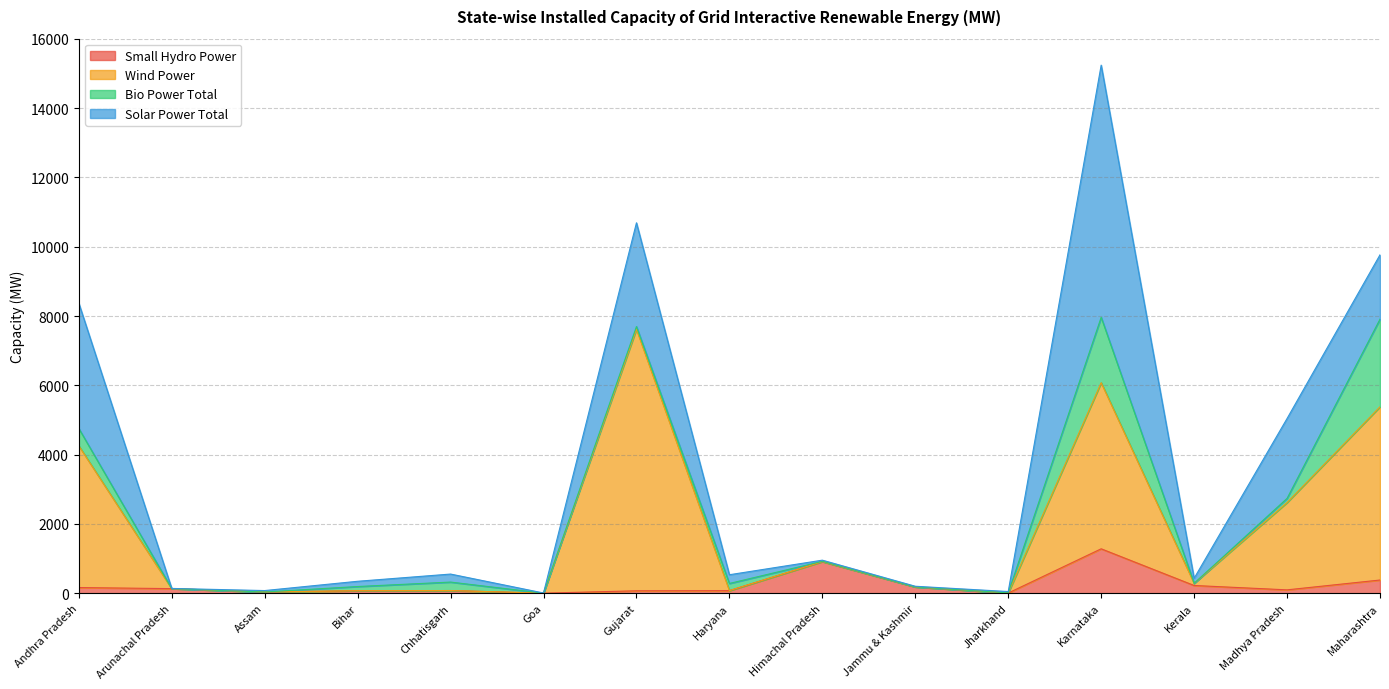

At which category is the sum across all series the highest?

Karnataka